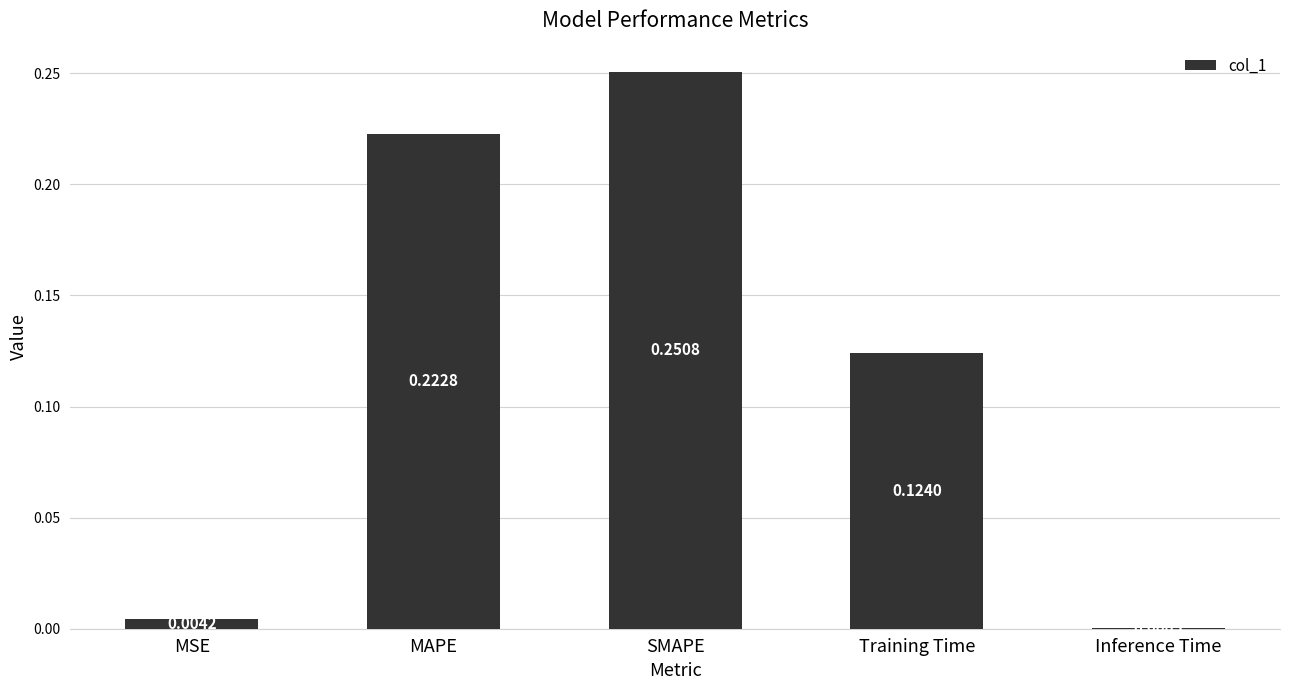

At which label is the value closest to 0?

Inference Time